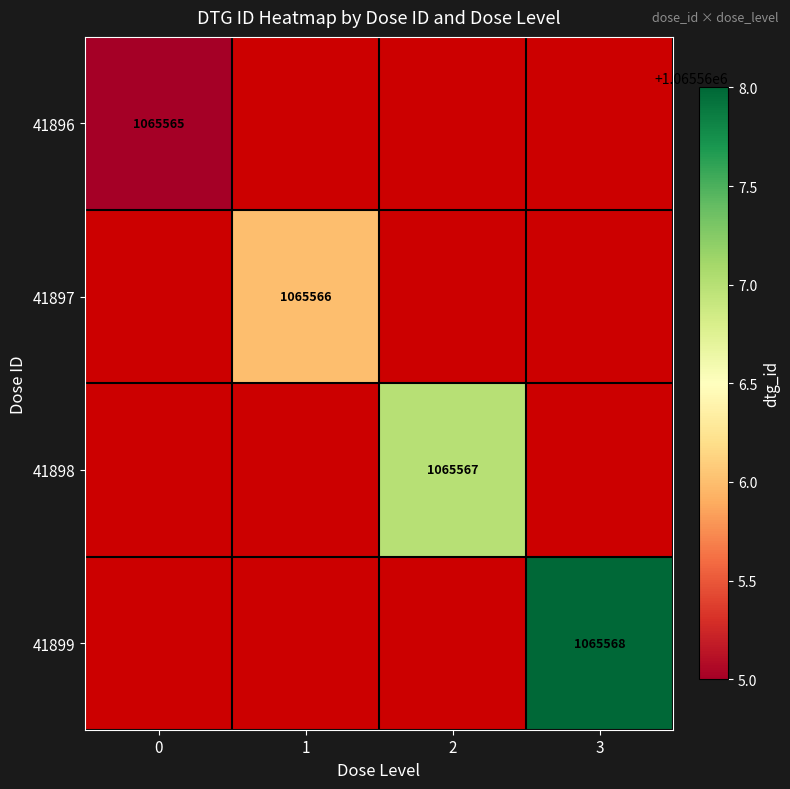

Is it true that 41896 equals 527680 at 0?

False